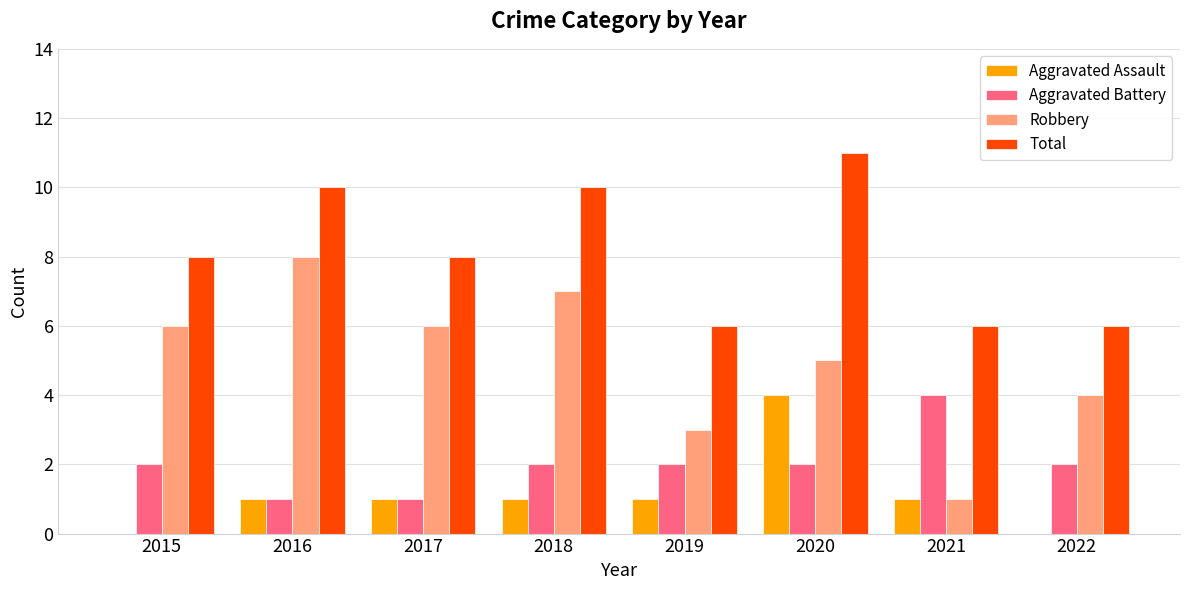

Are the bars horizontal?

No